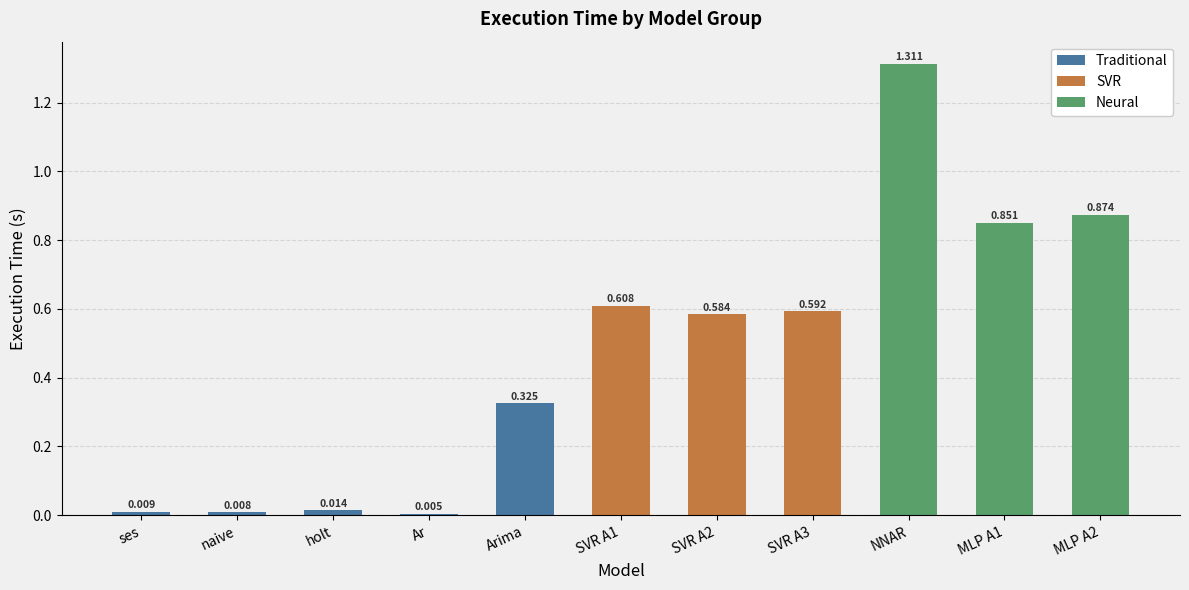

Count the number of data series in this chart.

3